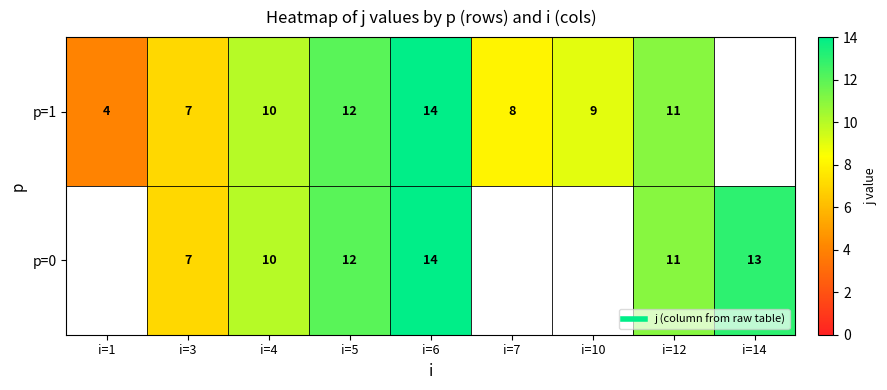

The value of p=0 at i=12 is 11.0. True or false?

True